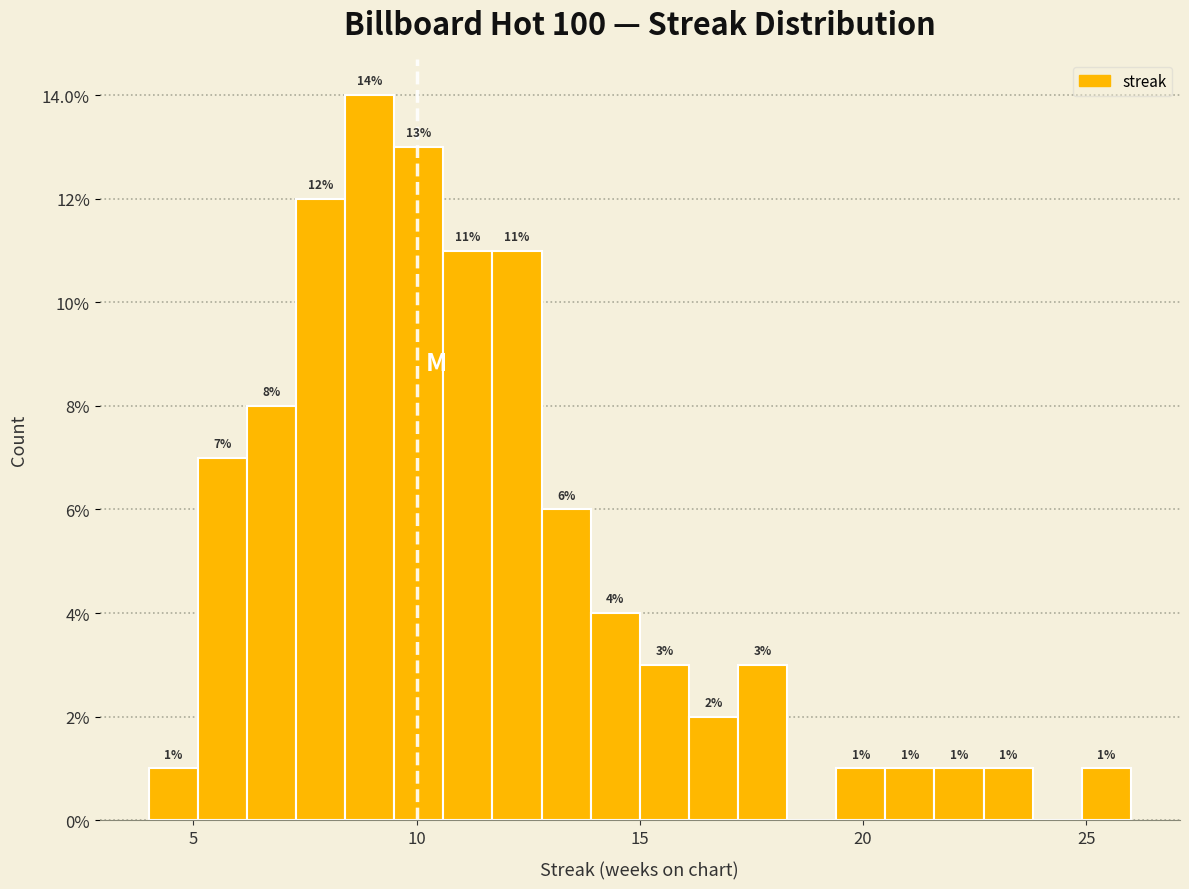

Read against the x-axis, roughly where is the centre of the tallest bar?

9.0